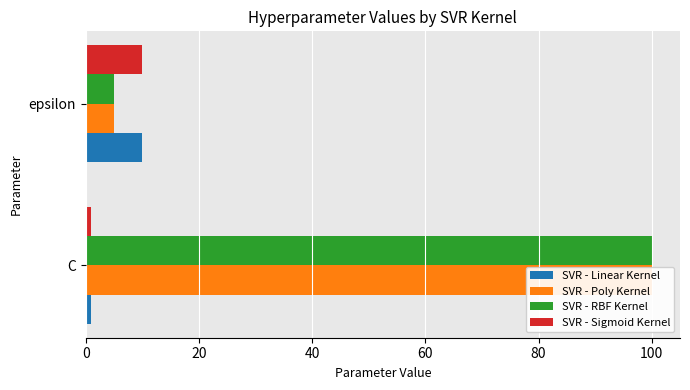

What value does the SVR - Poly Kernel series have at epsilon?

5